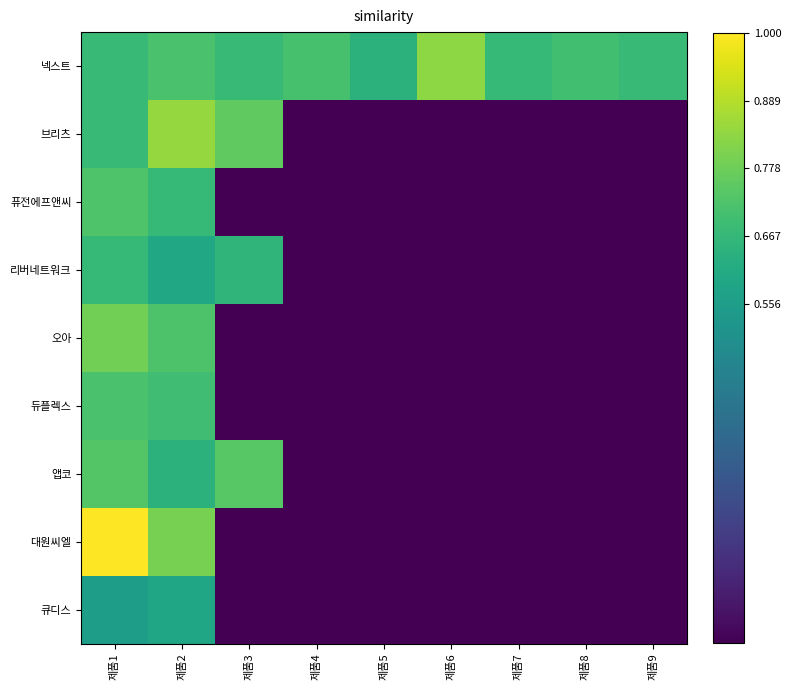

List the series in order of their peak value, highest first.

대원씨엘, 브리츠, 넥스트, 오아, 앱코, 퓨전에프앤씨, 듀플렉스, 리버네트워크, 큐디스